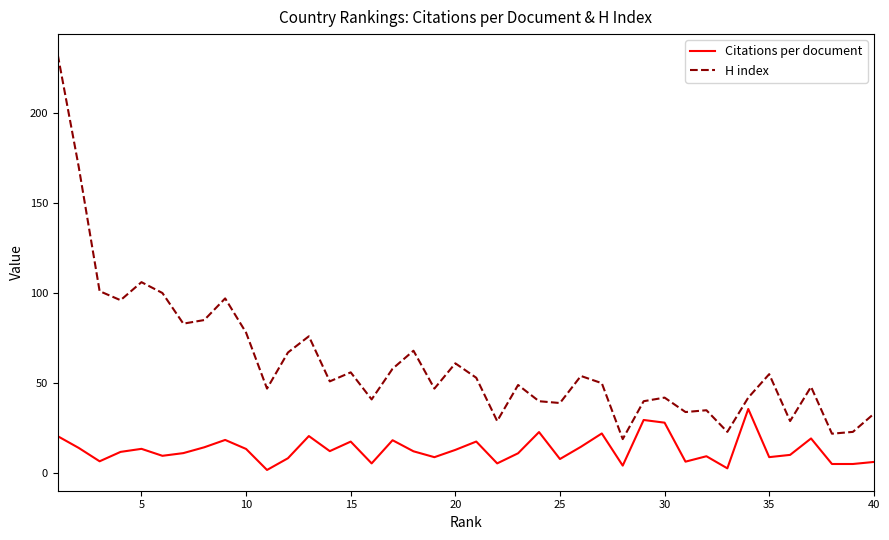

List the series in order of their peak value, lowest first.

Citations per document, H index